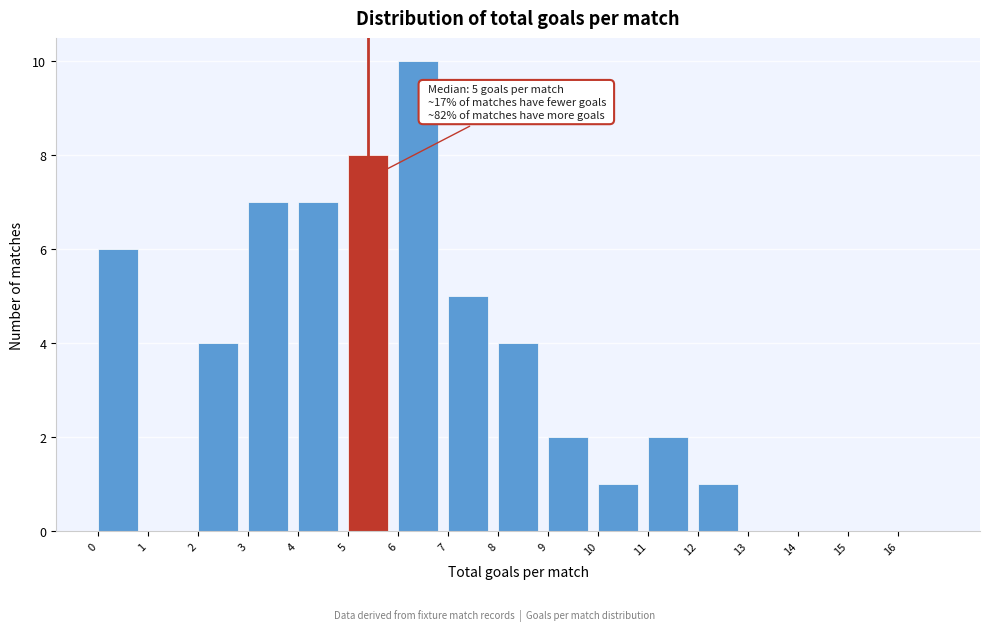

Which range on the x-axis has the tallest bar?

6 to 7